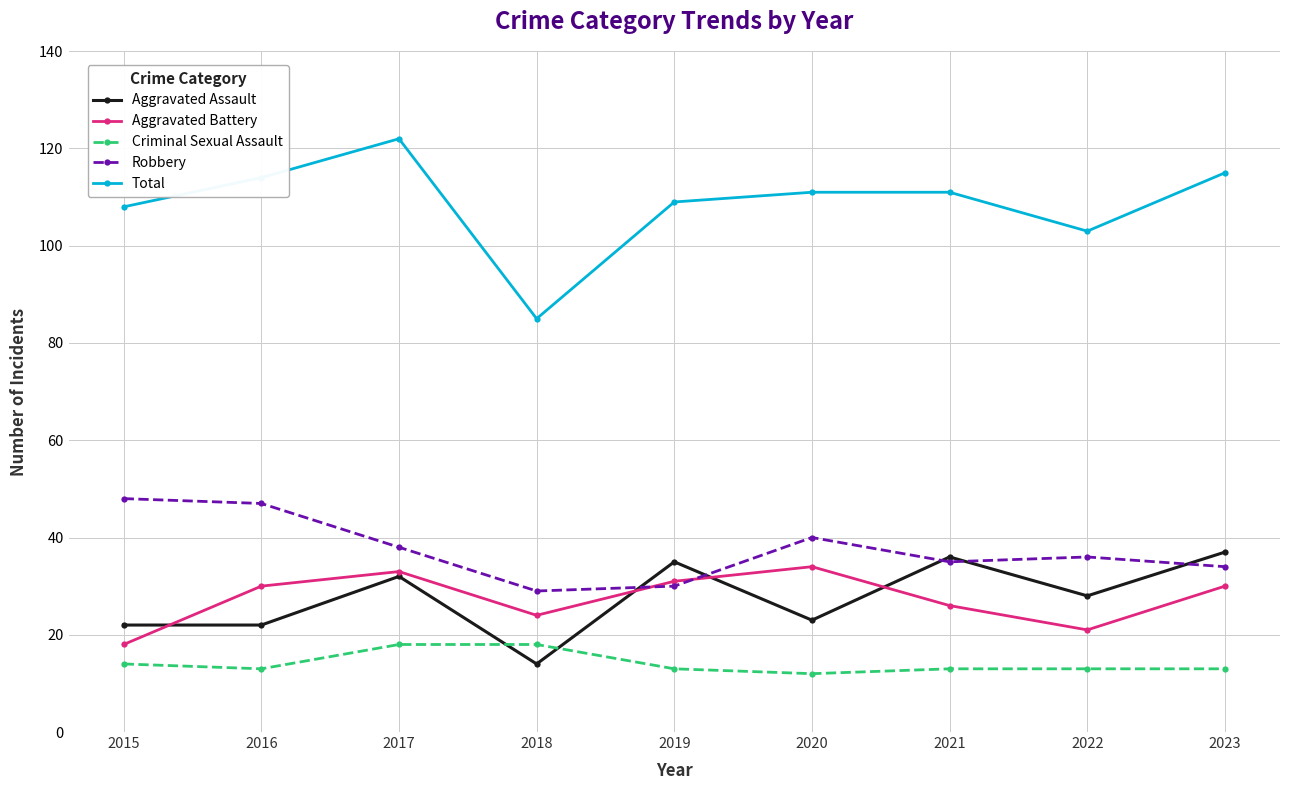

How many distinct data groups are displayed?

5